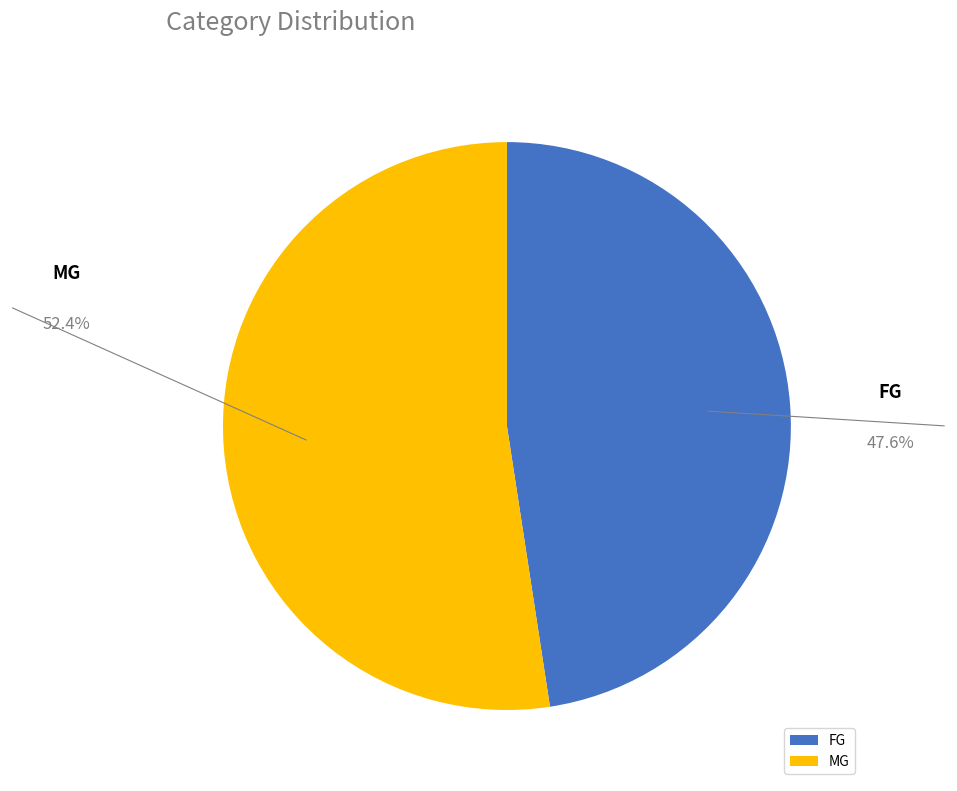

Is the sum of MG and FG greater than half?

Yes